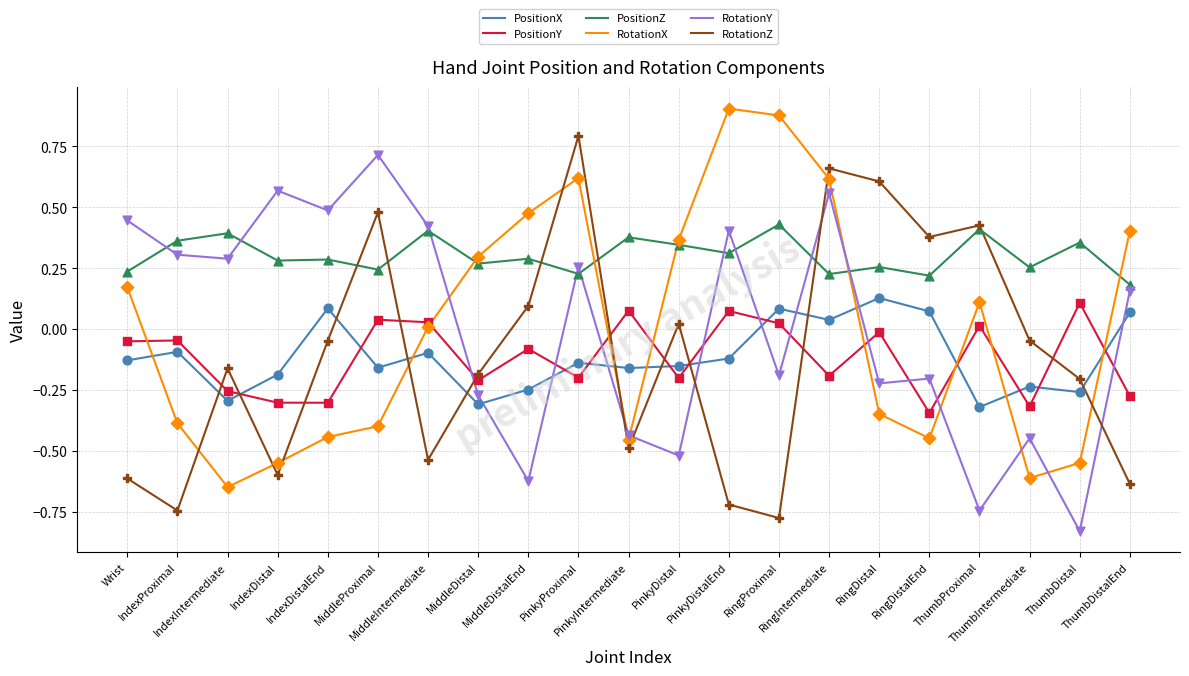

What are all the series names shown in the legend?

PositionX, PositionY, PositionZ, RotationX, RotationY, RotationZ